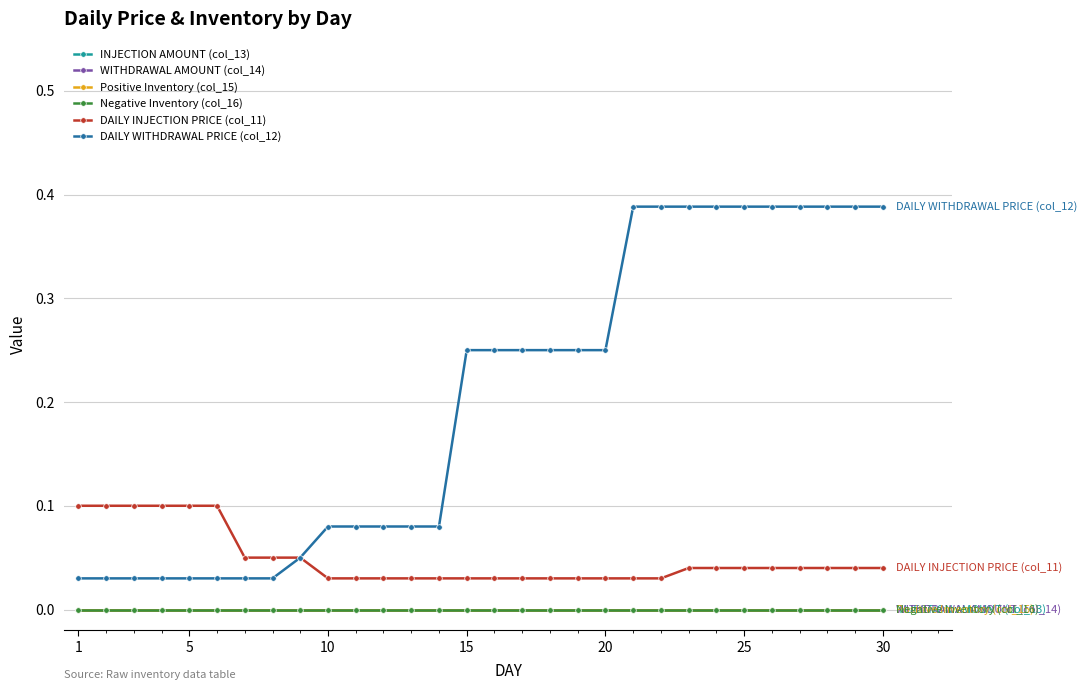

True or false: DAILY WITHDRAWAL PRICE (col_12) has more than 2 interior local peaks.

False